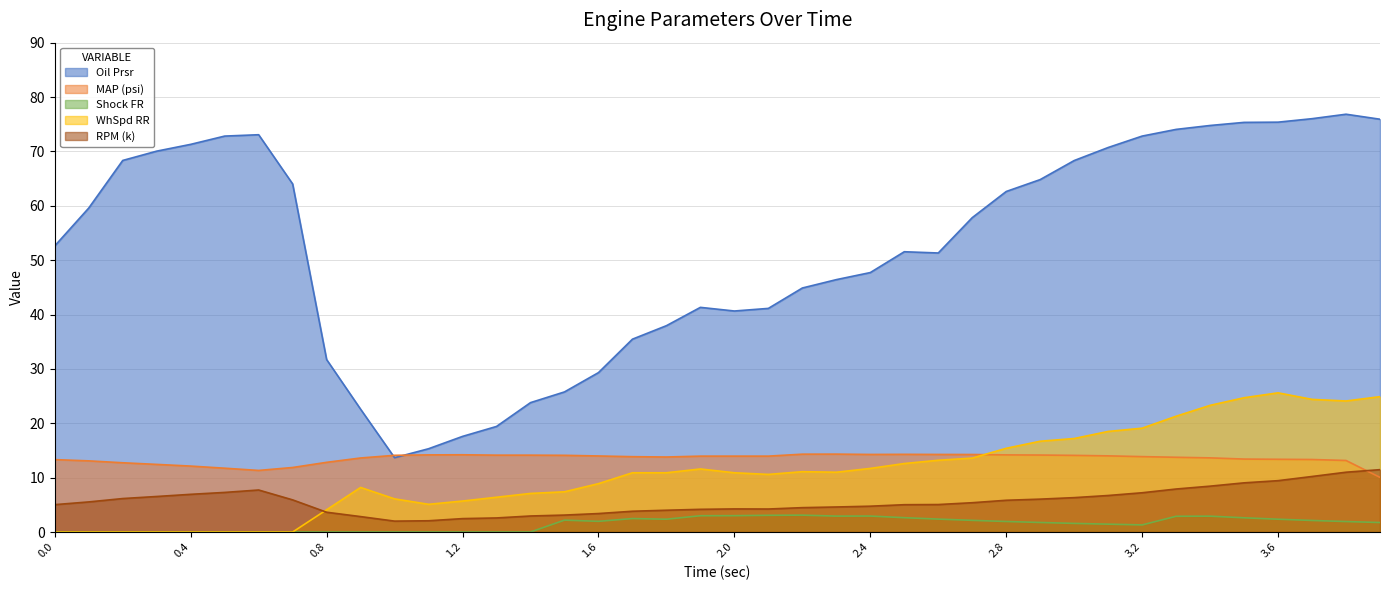

Count the number of data series in this chart.

5